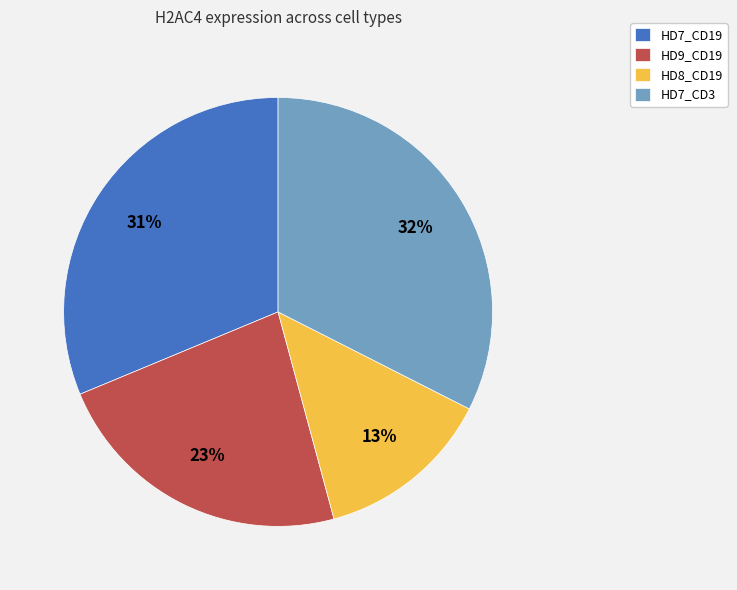

What percentage is the HD7_CD3 slice, to the nearest percent?

32%